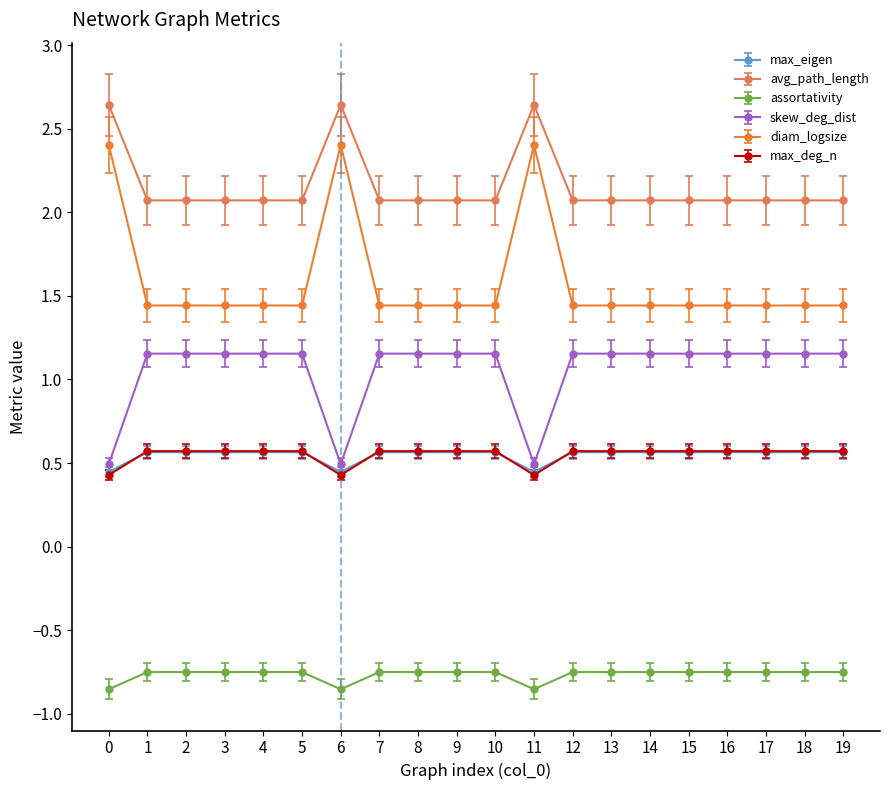

How many skew_deg_dist values are between 1 and 2?

17